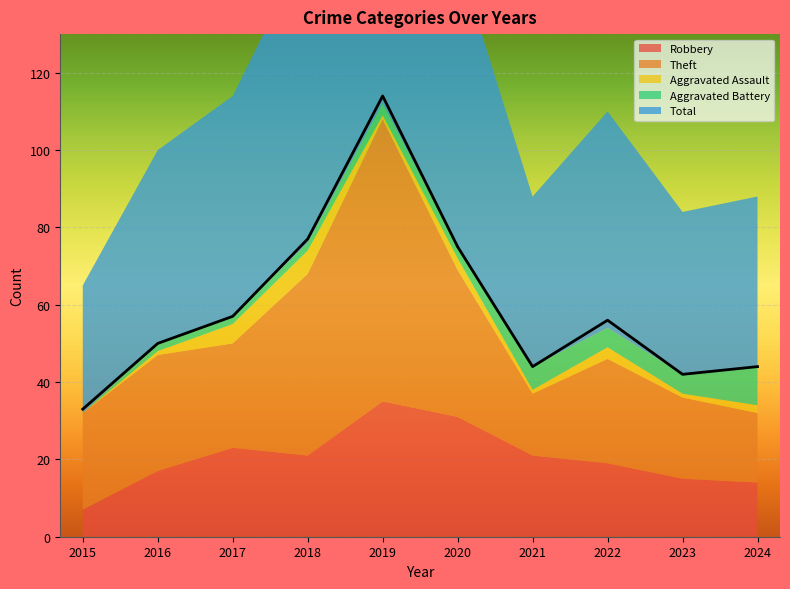

True or false: Total has a value of 77 at 2018.

True